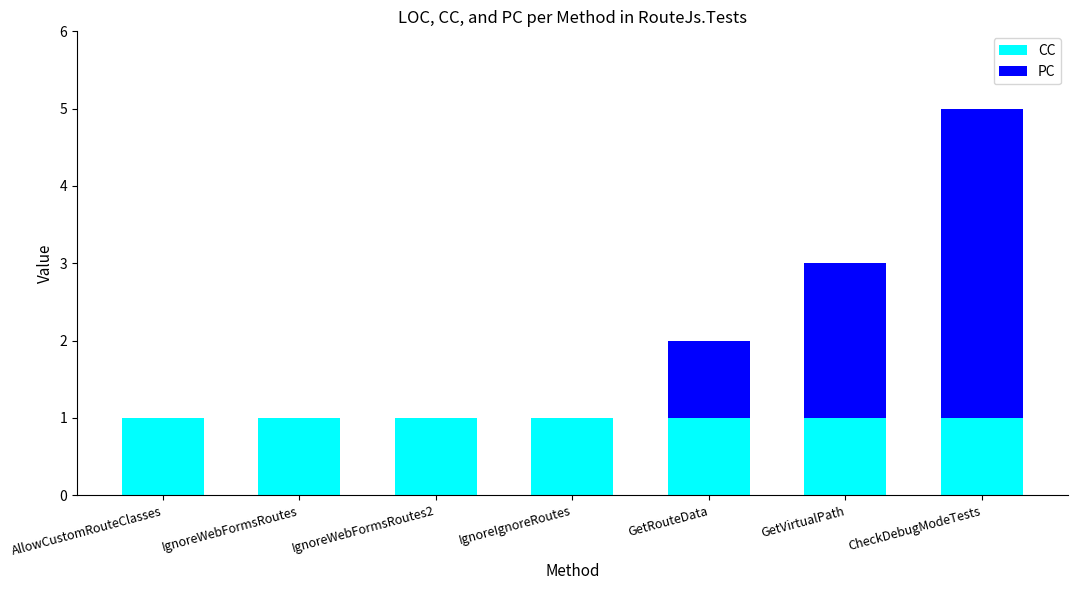

Reading right to left, what are the values for CC?

CheckDebugModeTests=1	GetVirtualPath=1	GetRouteData=1	IgnoreIgnoreRoutes=1	IgnoreWebFormsRoutes2=1	IgnoreWebFormsRoutes=1	AllowCustomRouteClasses=1